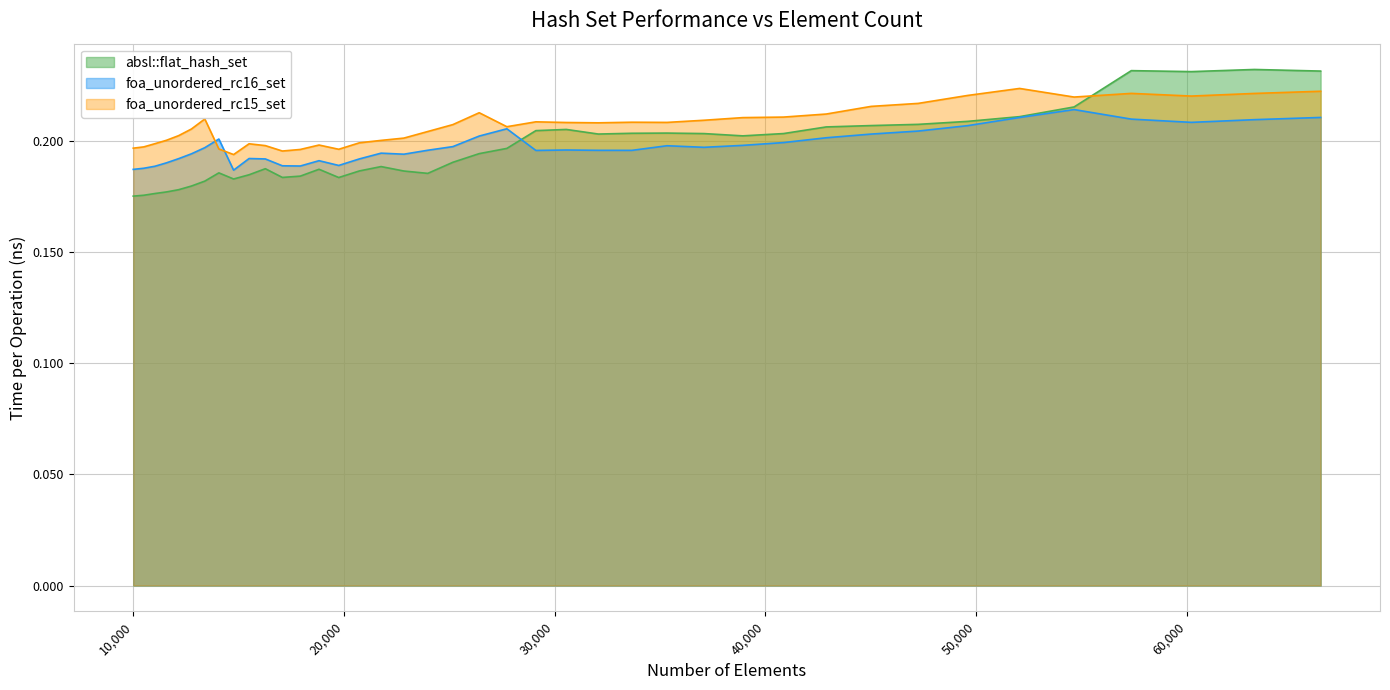

What is the minimum value for absl::flat_hash_set?

0.2